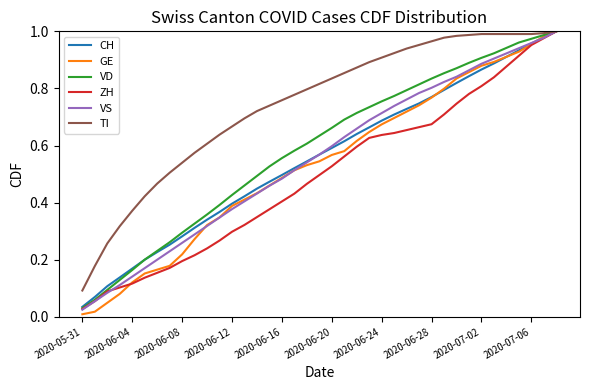

Which series has the largest range (max minus min)?

GE